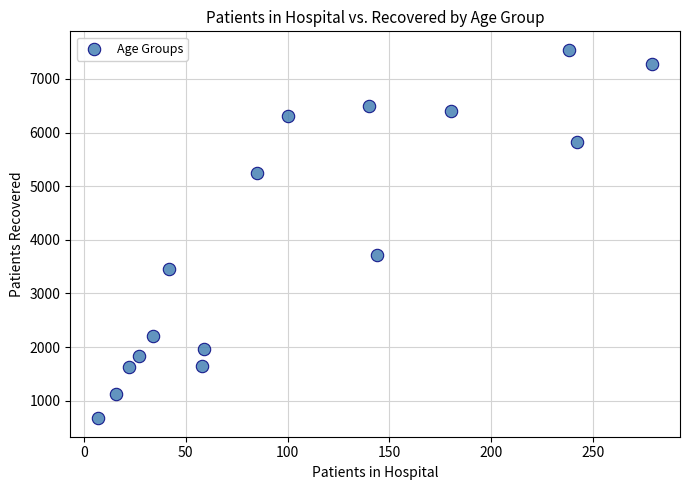

What Y value in the scatter plot is closest to 4107?

3715